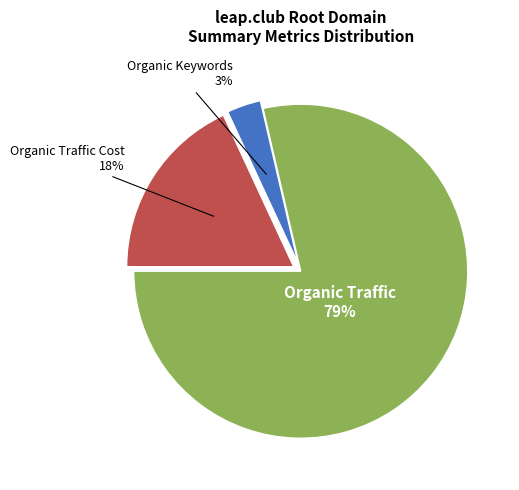

To the nearest percent, what is the average slice percentage?

33%